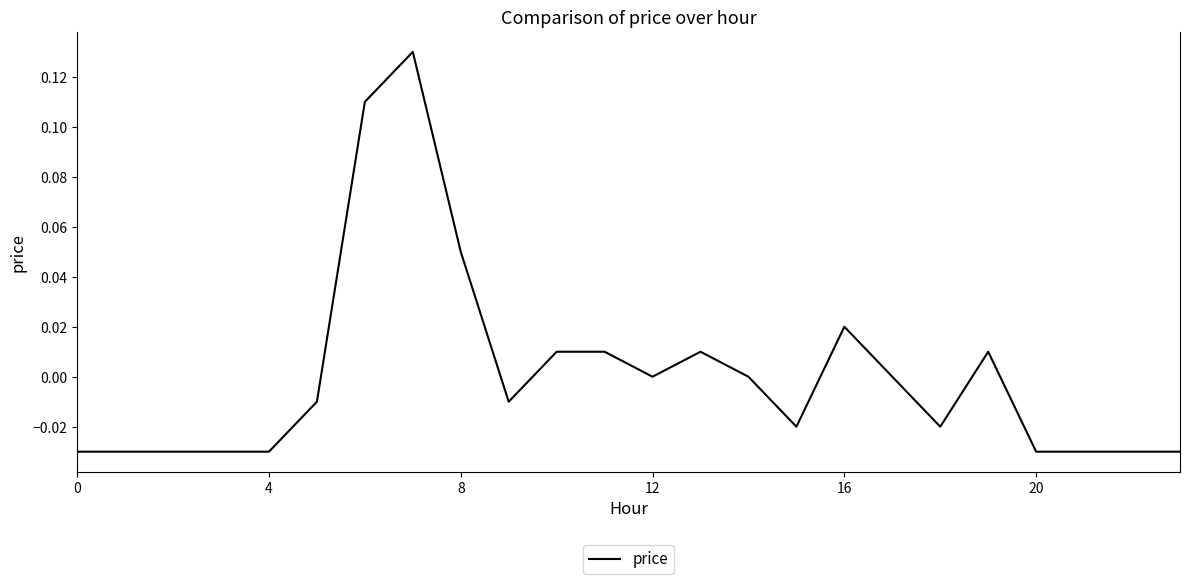

Is this an area chart (filled region under the line)?

No